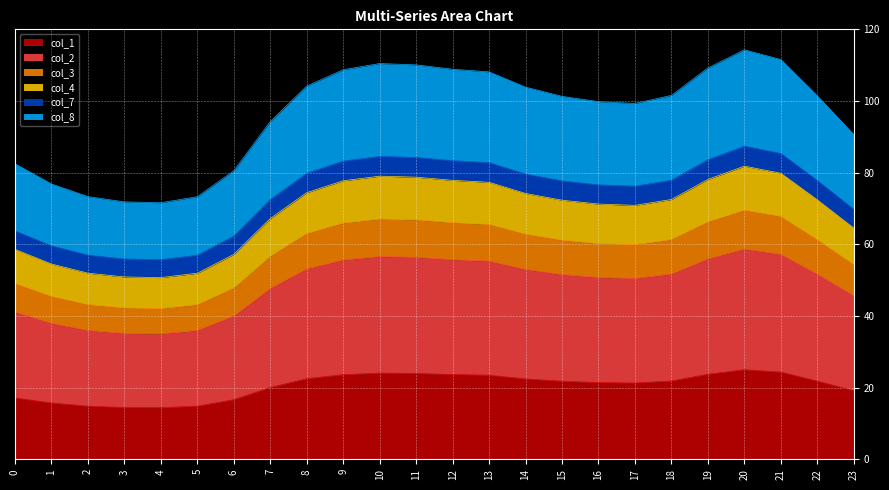

True or false: col_2 and col_8 cross at least once.

False